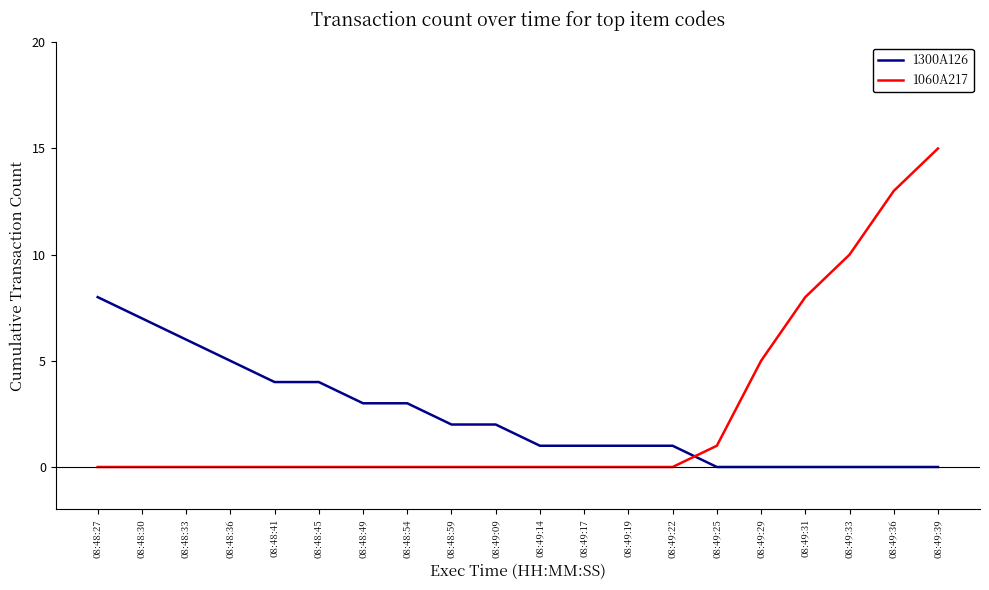

Between 08:48:27 and 08:49:33, which series saw the biggest shift?

1060A217